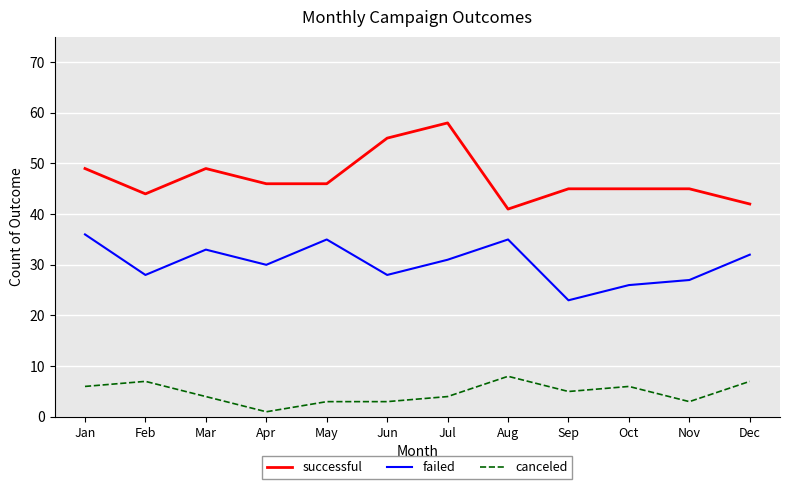

How many lines are shown in the chart?

3